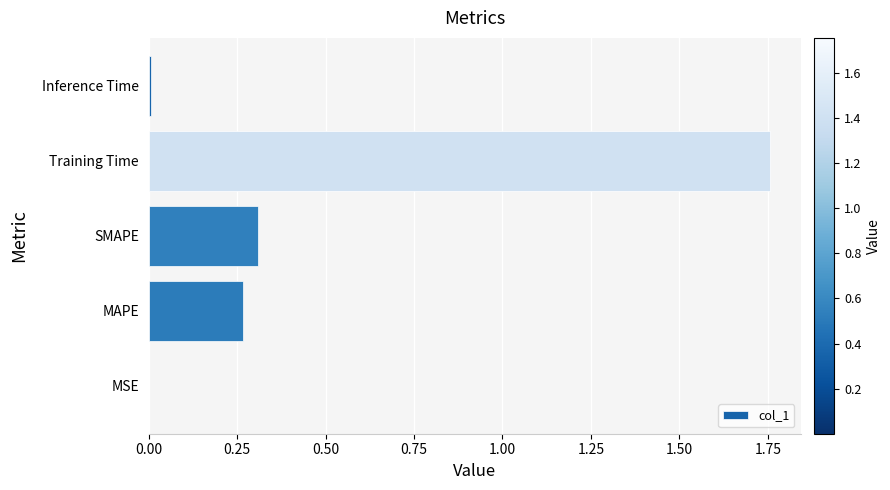

At which category does the chart reach its peak across all series?

Training Time